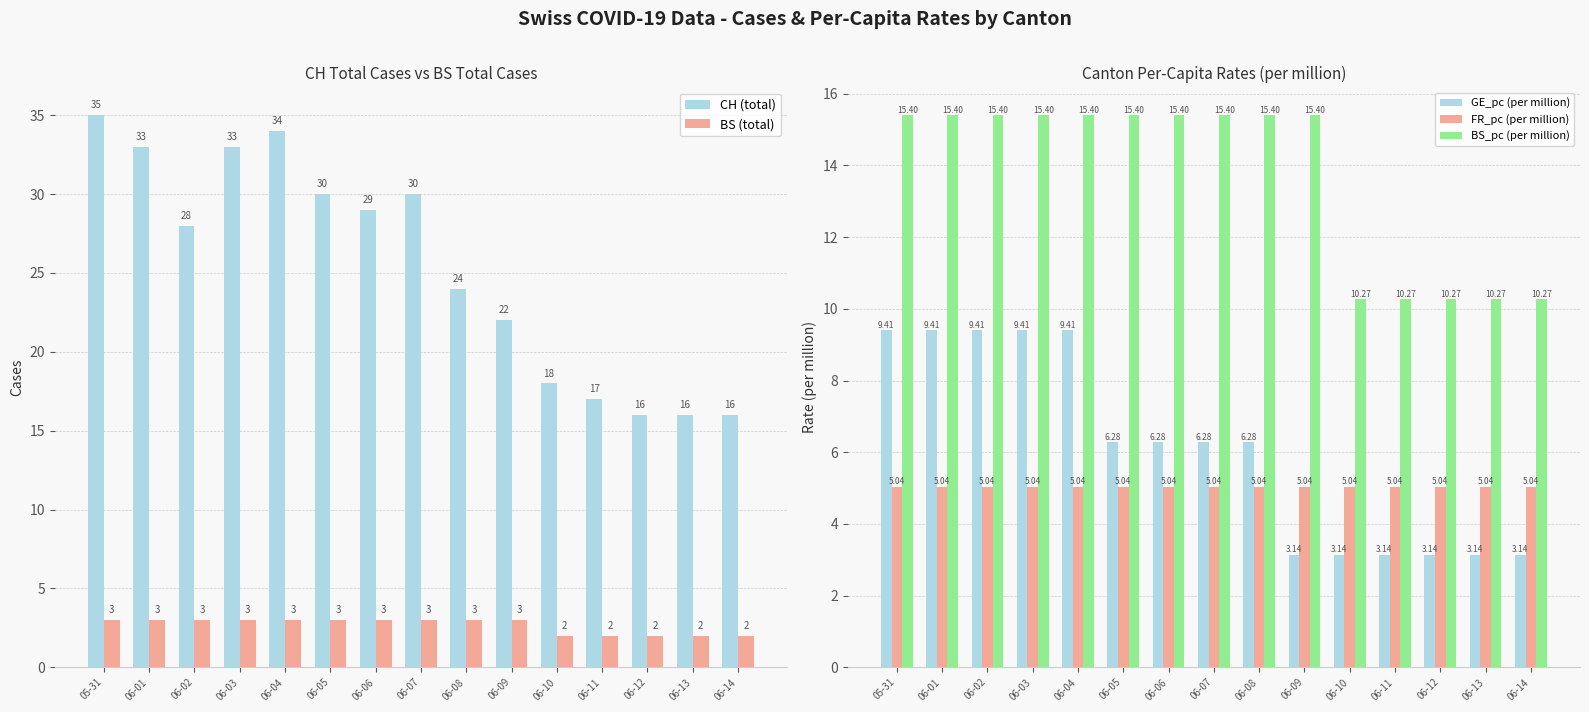

Where does the GE_pc (per million) series first go above 6?

05-31